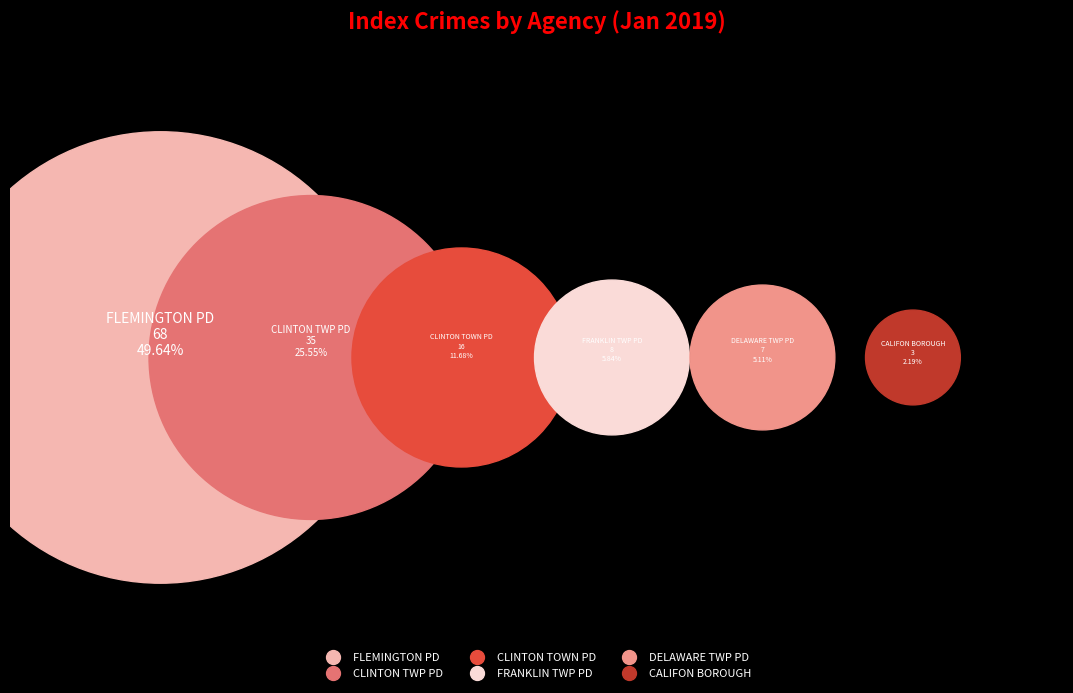

To the nearest percent, what portion does CLINTON TOWN PD represent?

12%